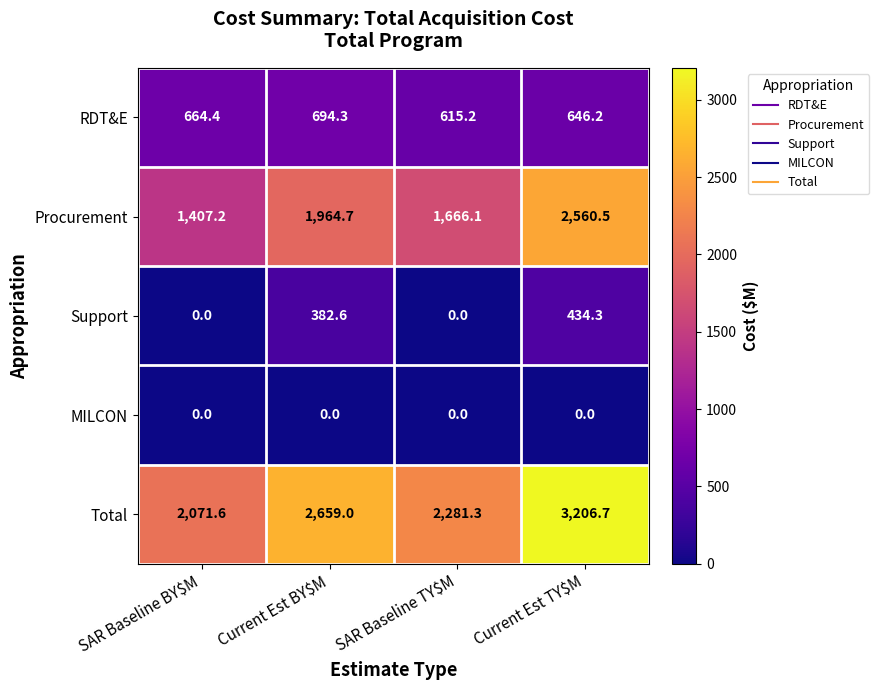

Rank the series by their maximum value, from lowest to highest.

MILCON, Support, RDT&E, Procurement, Total